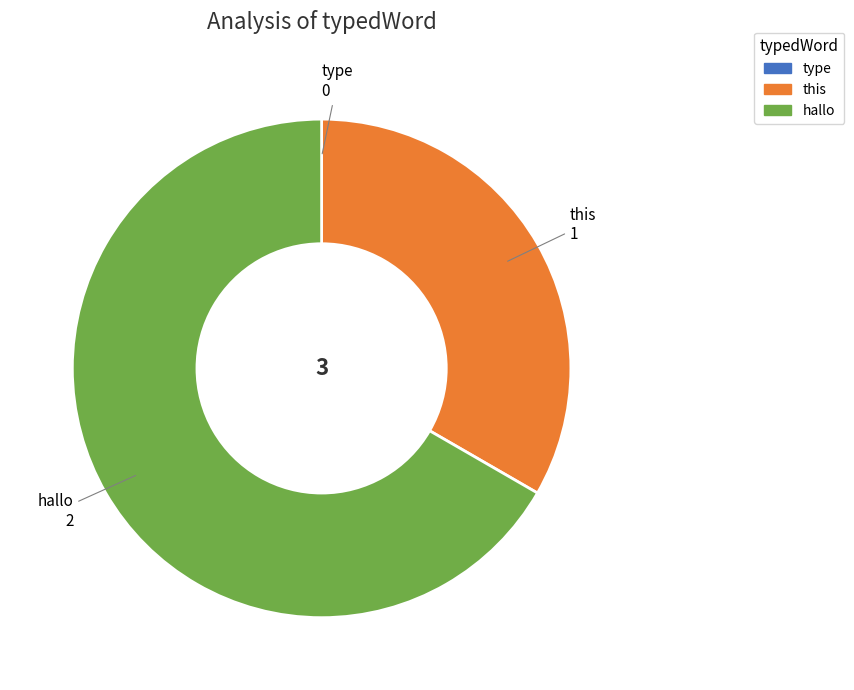

Is the sum of hallo and this greater than half?

Yes